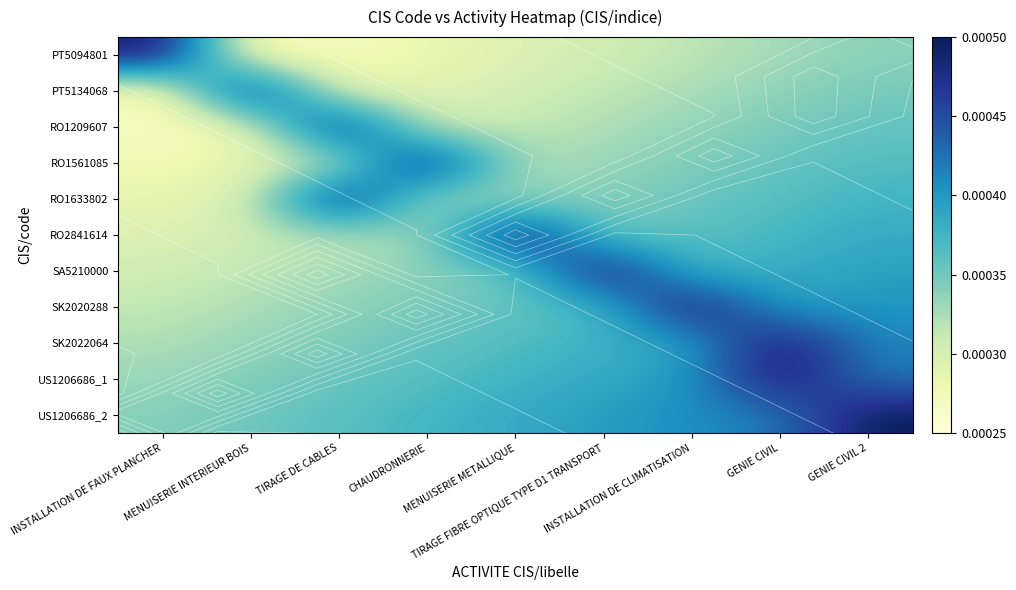

The value of PT5094801 at MENUISERIE INTERIEUR BOIS is 0.0. True or false?

True